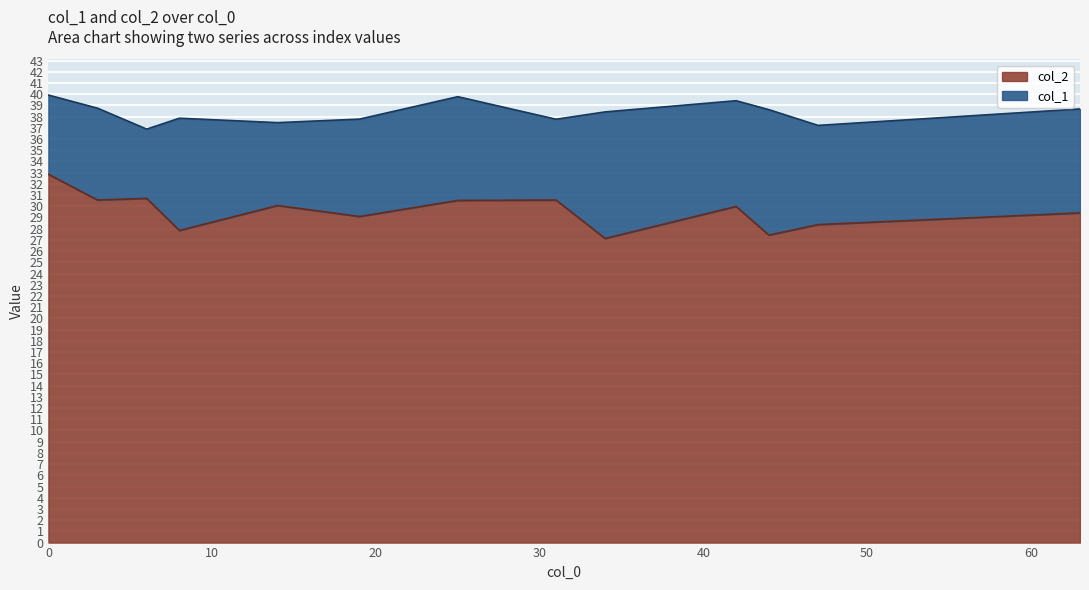

What are all the series names shown in the legend?

col_2, col_1